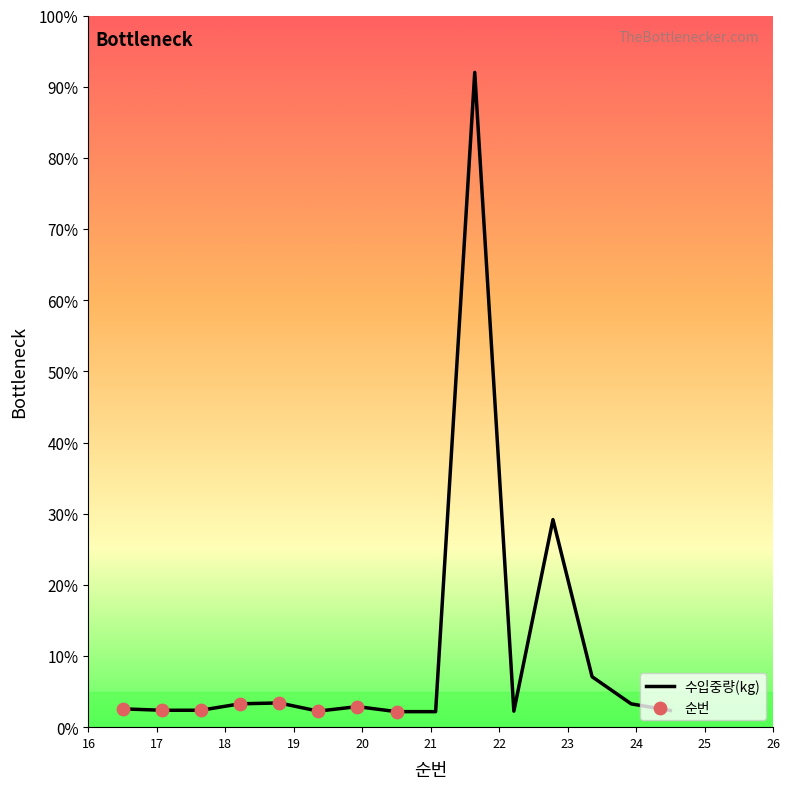

What is the maximum value shown in the chart?

92.0